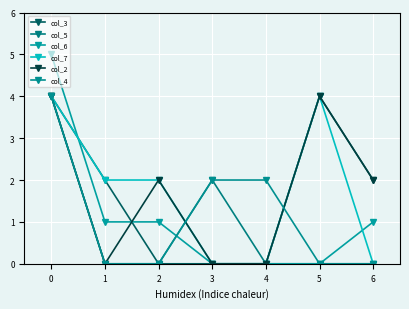

At which category is the sum across all series the highest?

0